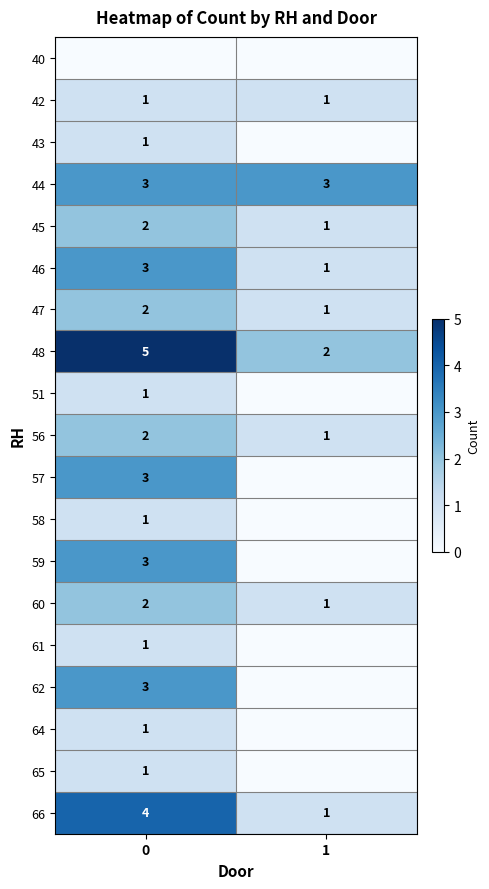

Is it true that 58 equals 0 at 0?

False